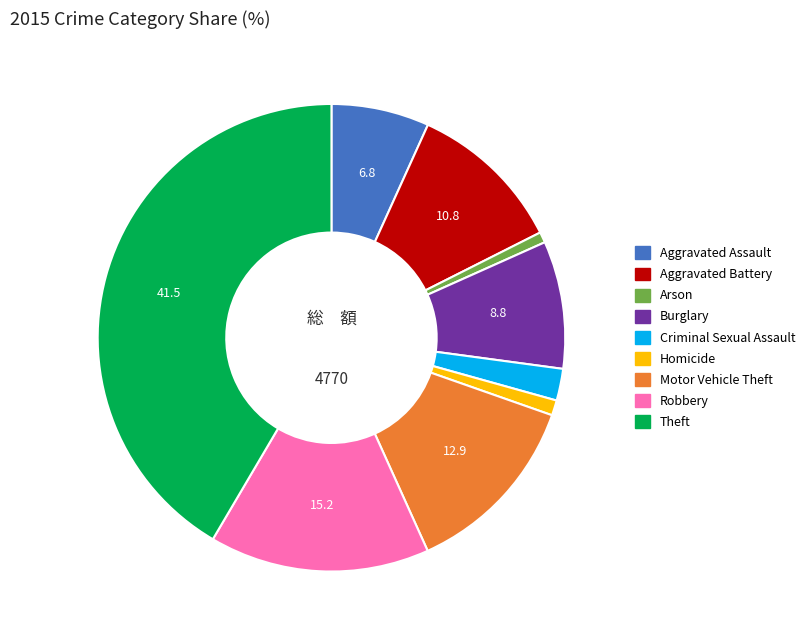

Between Aggravated Assault and Criminal Sexual Assault, which is larger?

Aggravated Assault